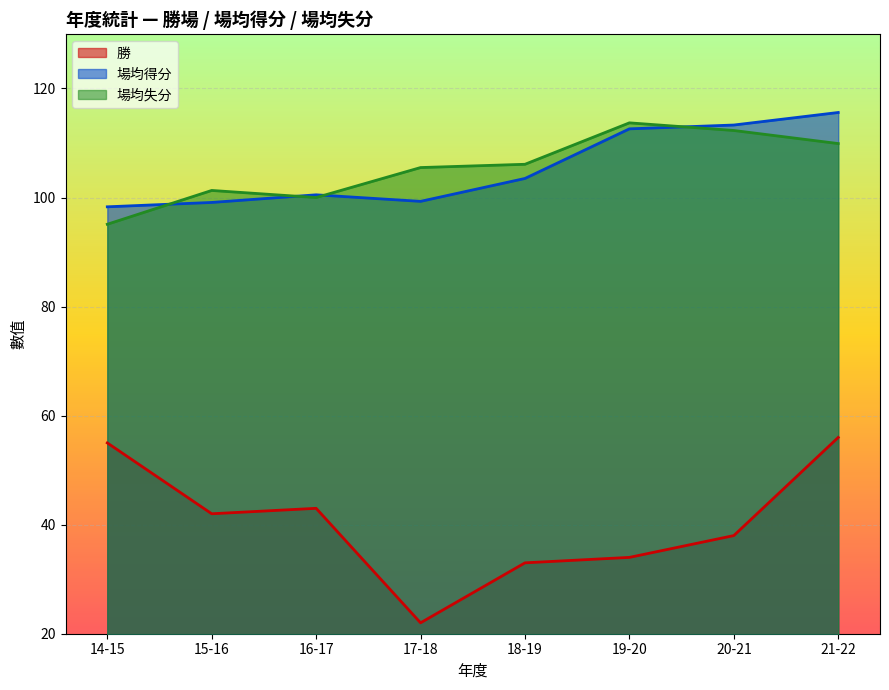

How many lines are shown in the chart?

3